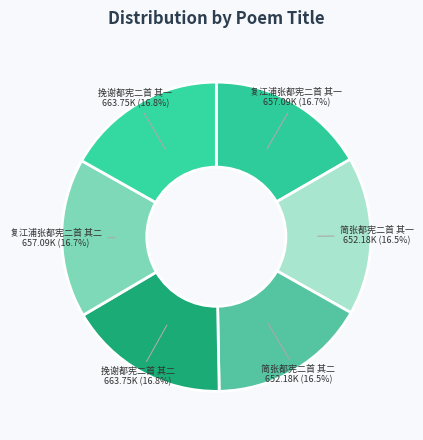

True or false: 复江浦张都宪二首 其二 accounts for 17% of the total.

True